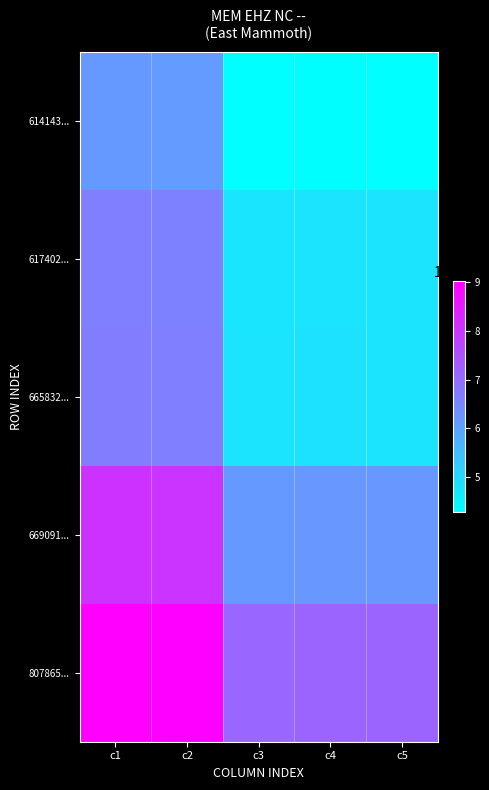

Reading right to left, transcribe all the data shown in this chart.

614143...: c5=427974126505.6	c4=431189643264.0	c3=427931110400.0	c2=614186552057.0	c1=617402057332.0
617402...: c5=479403959078.0	c4=479620310528.0	c3=476361774592.0	c2=662616994664.0	c1=665832551544.0
665832...: c5=479663327967.7	c4=482878843392.0	c3=479620310528.0	c2=665875568830.0	c1=669091072766.0
669091...: c5=621578504633.6	c4=621654007808.0	c3=618395474944.0	c2=804650205241.0	c1=807865740694.0
807865...: c5=715145004594.6	c4=715256949248.0	c3=711998366720.0	c2=898252742780.0	c1=901468346870.0